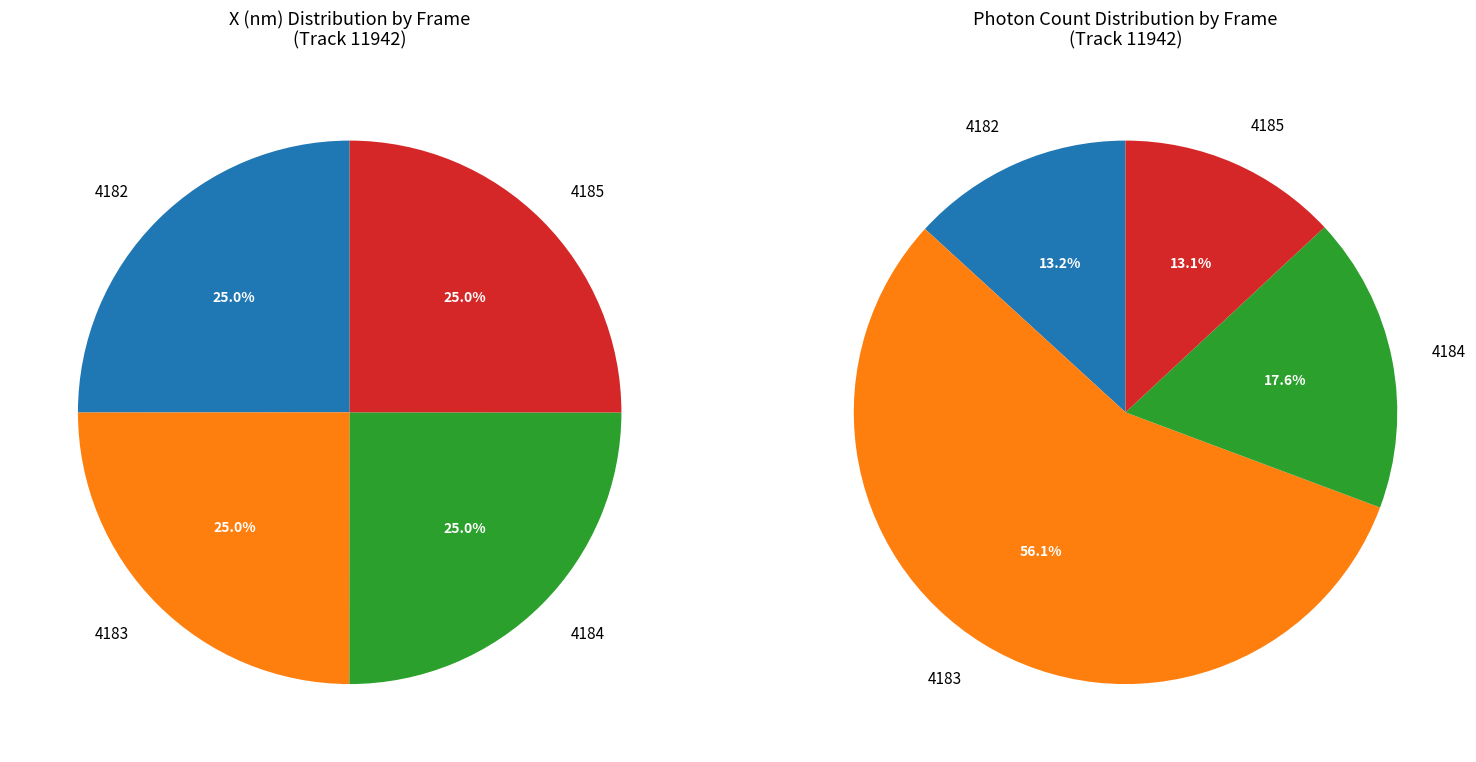

Combined, do 4185 and 4183 account for over 50%?

No